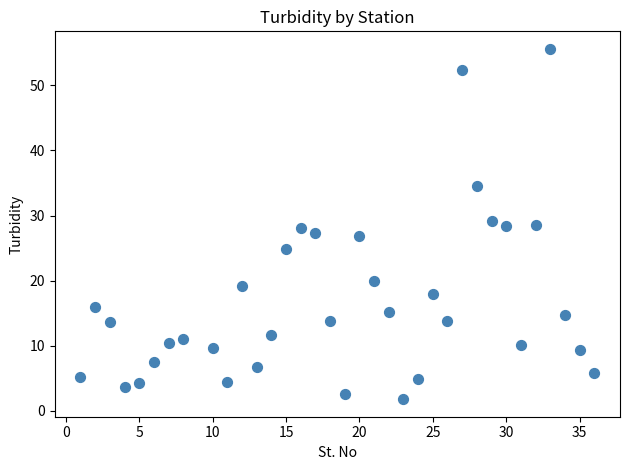

What is the range of X values (max minus min)?

35.0